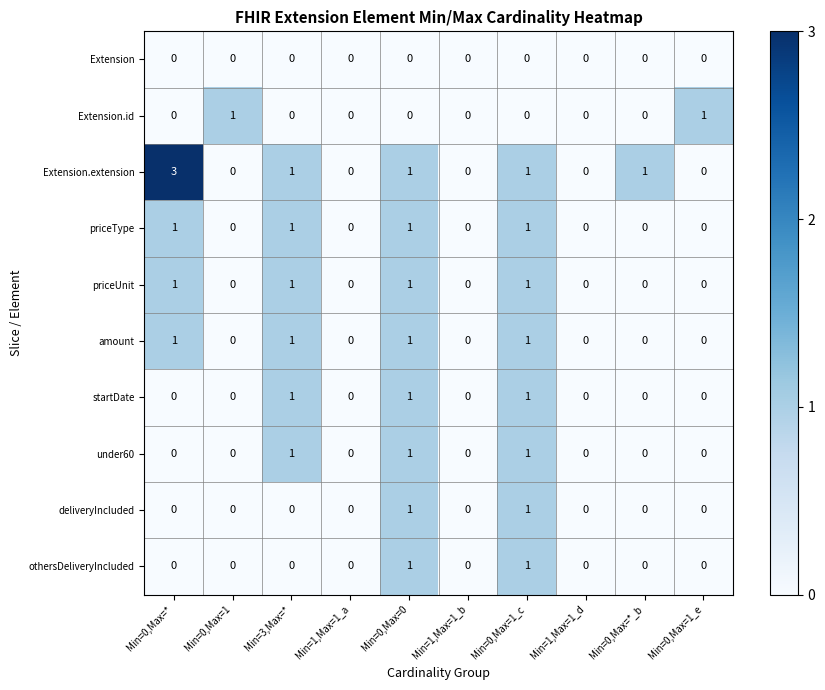

Between Min=1,Max=1_a and Min=0,Max=1_e, which series saw the biggest shift?

Extension.id